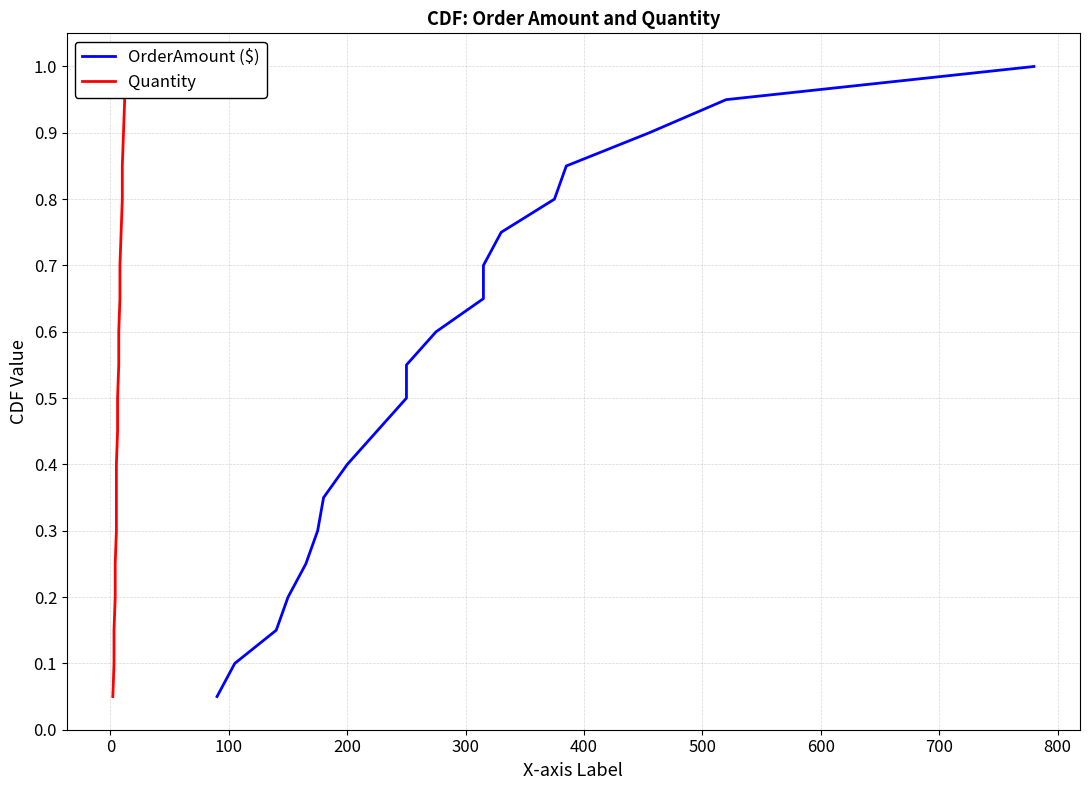

Reading right to left, what are all the values shown in this chart?

OrderAmount ($): 1.0	0.9	0.9	0.8	0.8	0.8	0.7	0.7	0.6	0.6	0.5	0.5	0.4	0.3	0.3	0.2	0.2	0.1	0.1	0.1
Quantity: 1.0	0.9	0.9	0.8	0.8	0.8	0.7	0.7	0.6	0.6	0.5	0.5	0.4	0.3	0.3	0.2	0.2	0.1	0.1	0.1